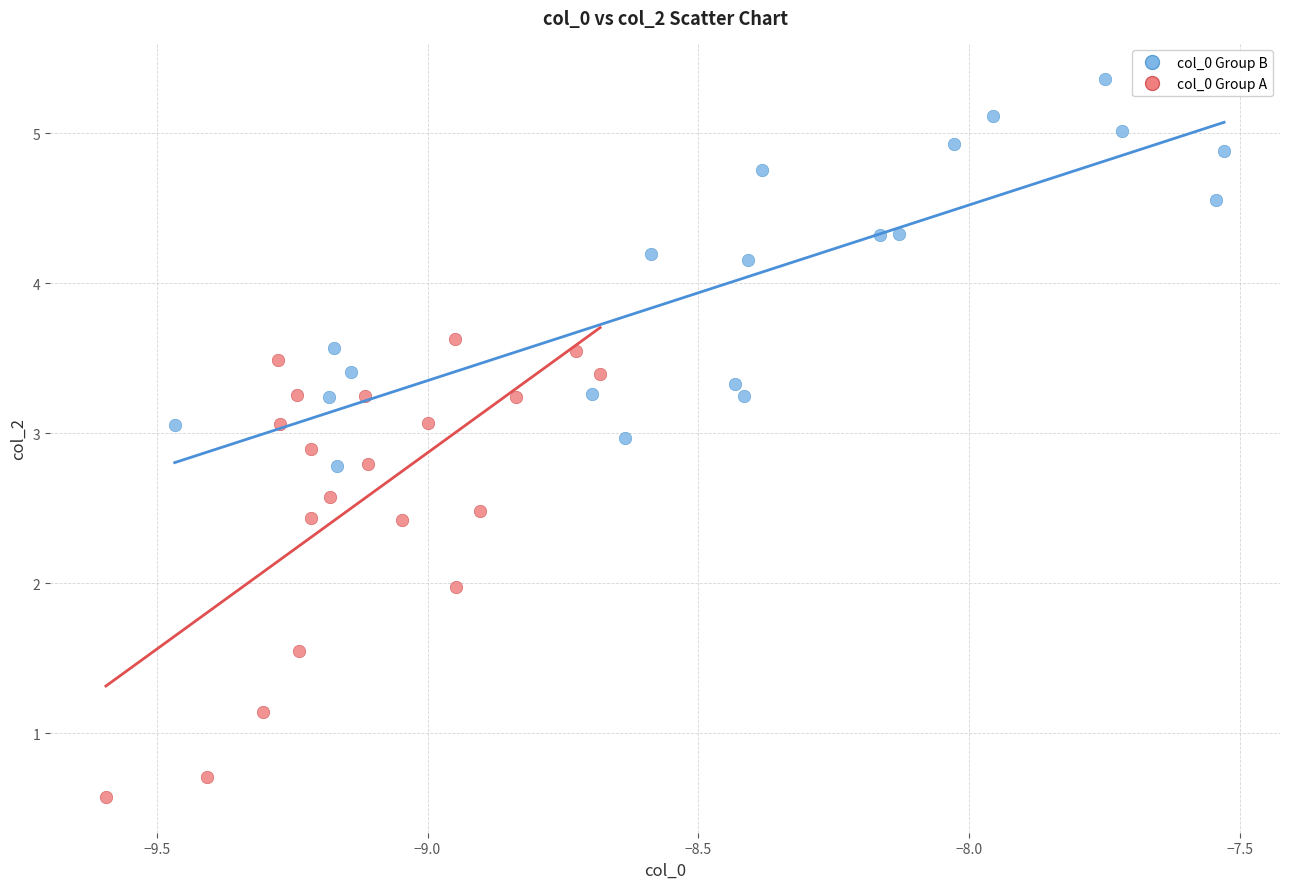

Which series reaches the maximum Y coordinate?

col_0 Group B